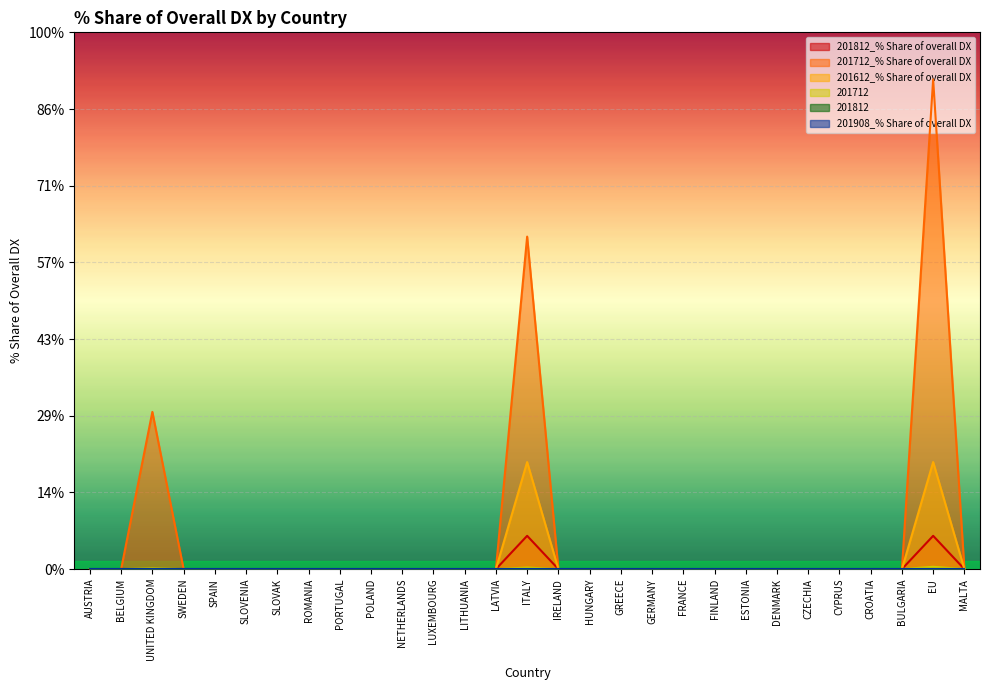

How many 201612_% Share of overall DX values are between 0 and 1?

29